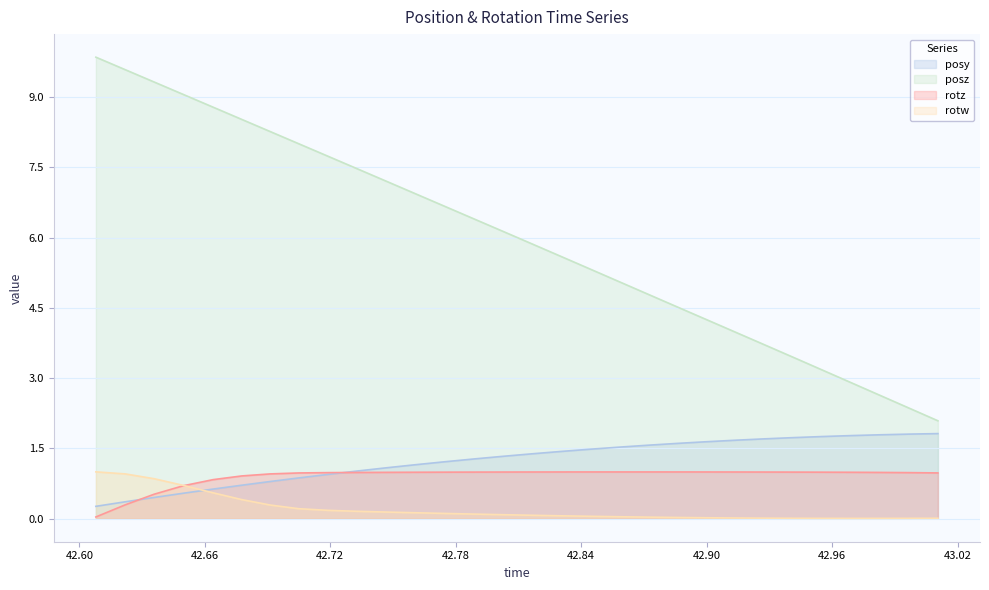

Where does the posz series first go above 6?

42.60791